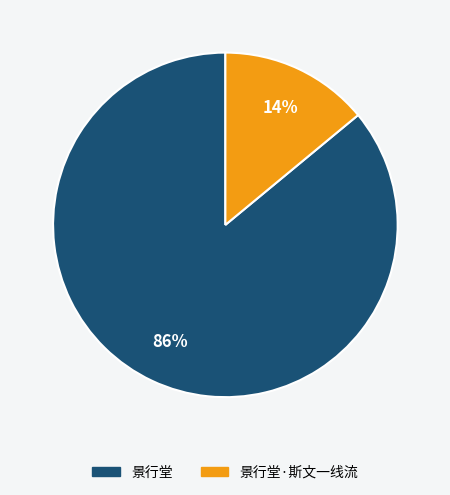

Is there a majority slice in this chart?

Yes